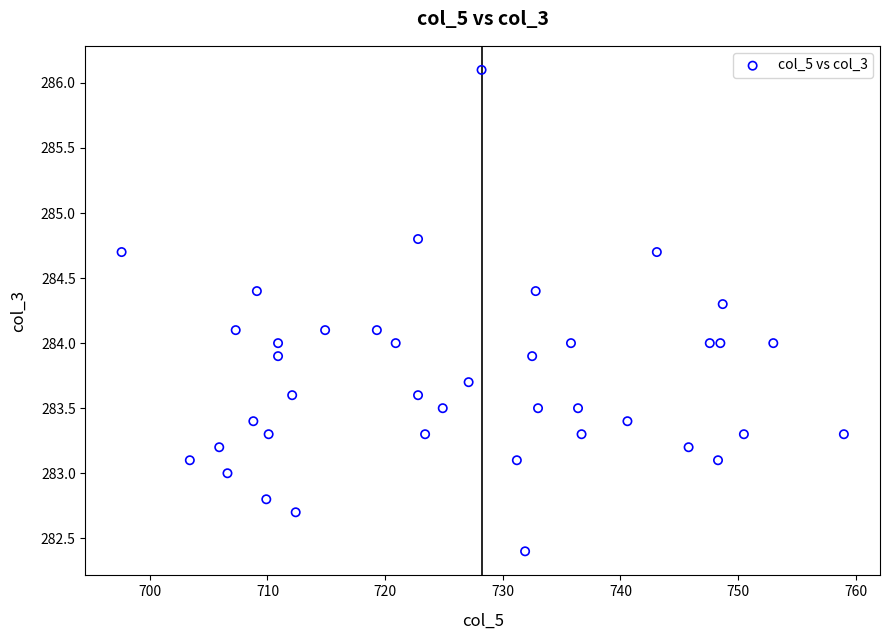

What is the range of X values (max minus min)?

61.4